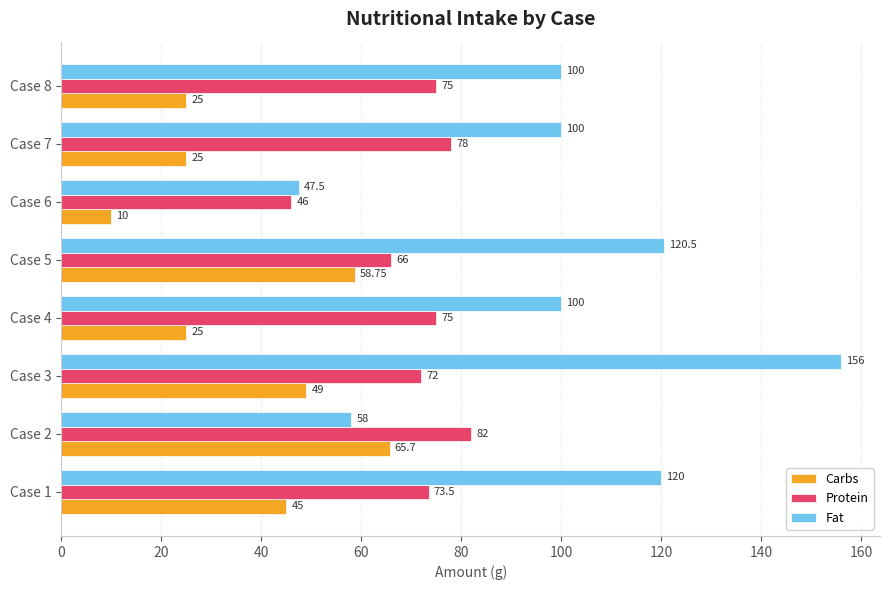

What is the sum of all Fat values?

802.0